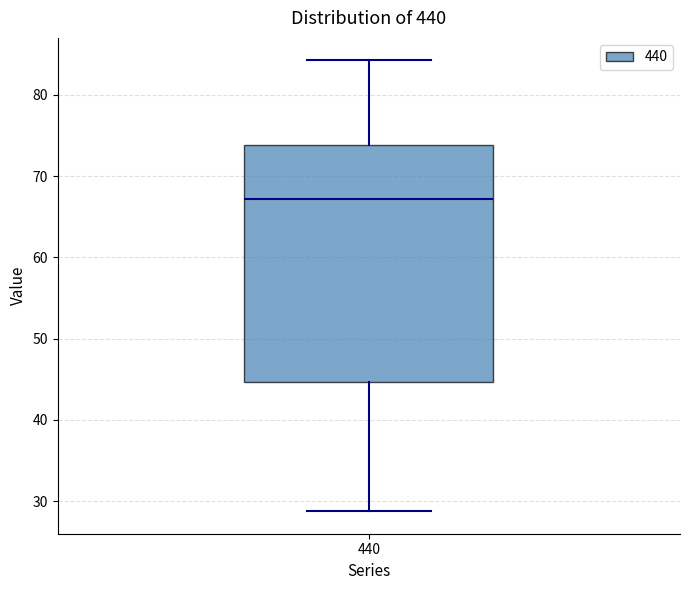

Where is the upper edge of the box at x = 440 on the y-axis? The values are not printed on the chart, so give them approximately, as read against the axis.

74